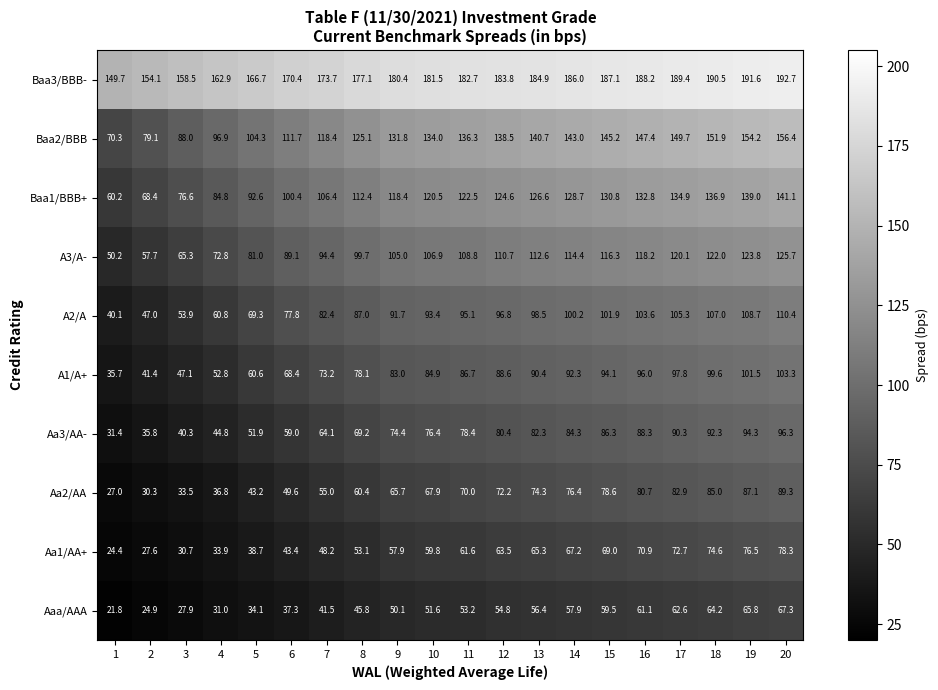

What is the difference between the A3/A- values at 6 and 4?

16.3